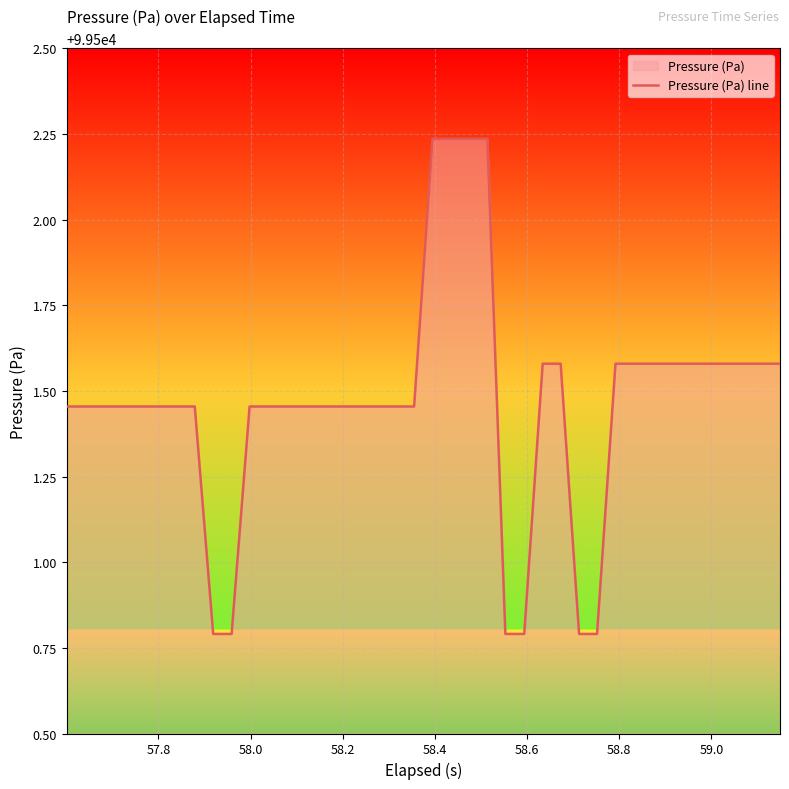

What is the smallest value displayed?

99500.8